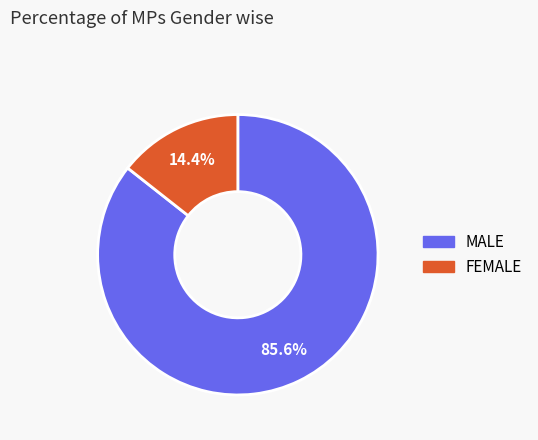

Count the number of slices in the pie.

2